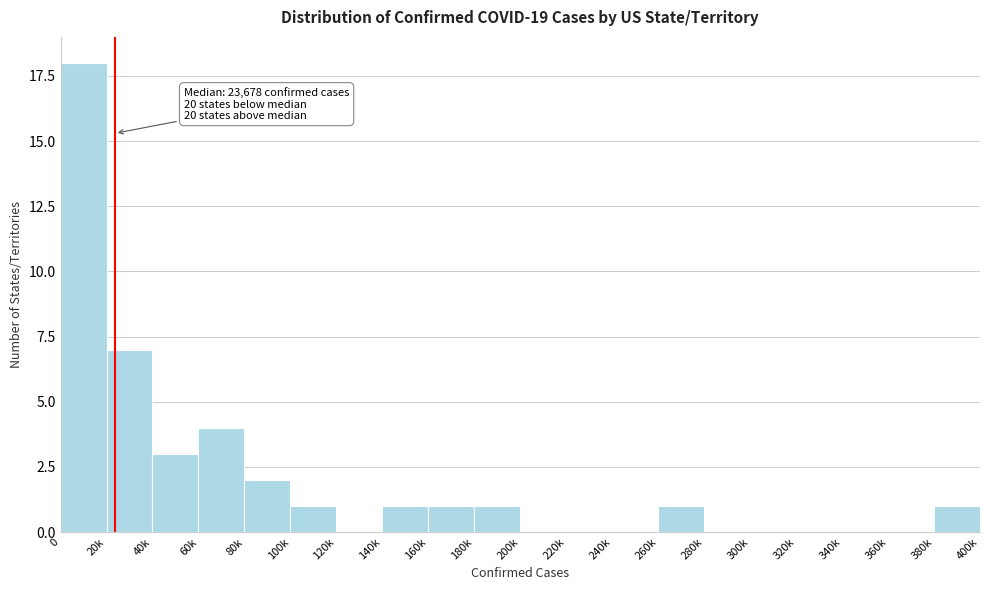

Reading right to left, list all the values displayed in this chart.

380k=1	360k=0	340k=0	320k=0	300k=0	280k=0	260k=1	240k=0	220k=0	200k=0	180k=1	160k=1	140k=1	120k=0	100k=1	80k=2	60k=4	40k=3	20k=7	0=18